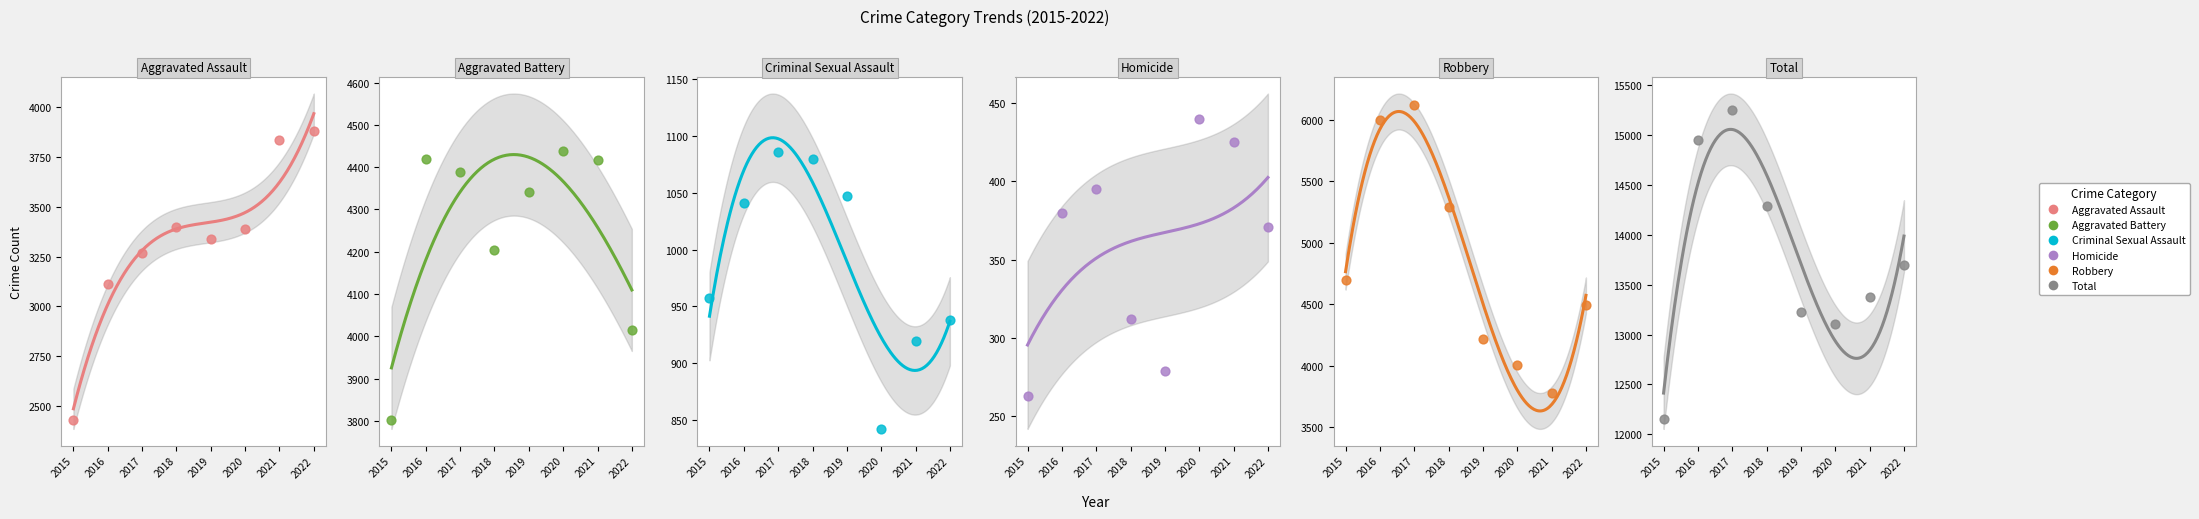

Which series has the widest spread of Y values?

Total